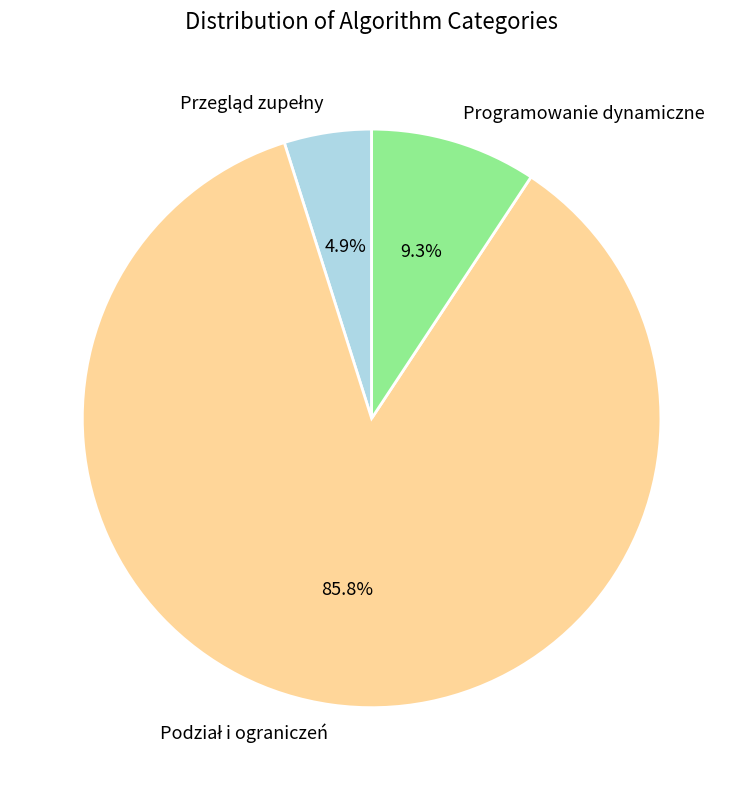

What portion of the pie excludes Programowanie dynamiczne?

90.7%